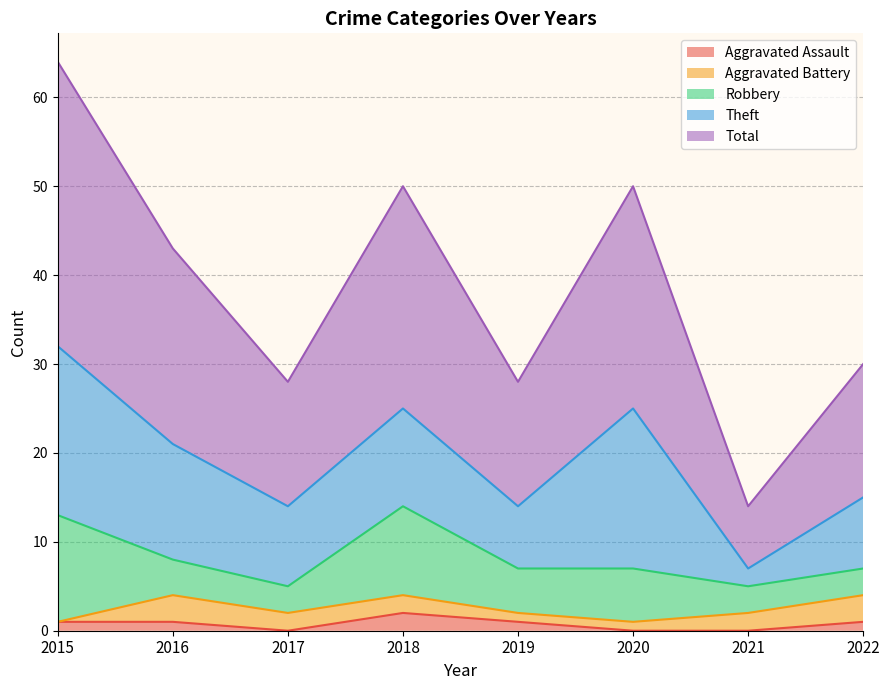

What is the maximum value for Aggravated Battery?

3